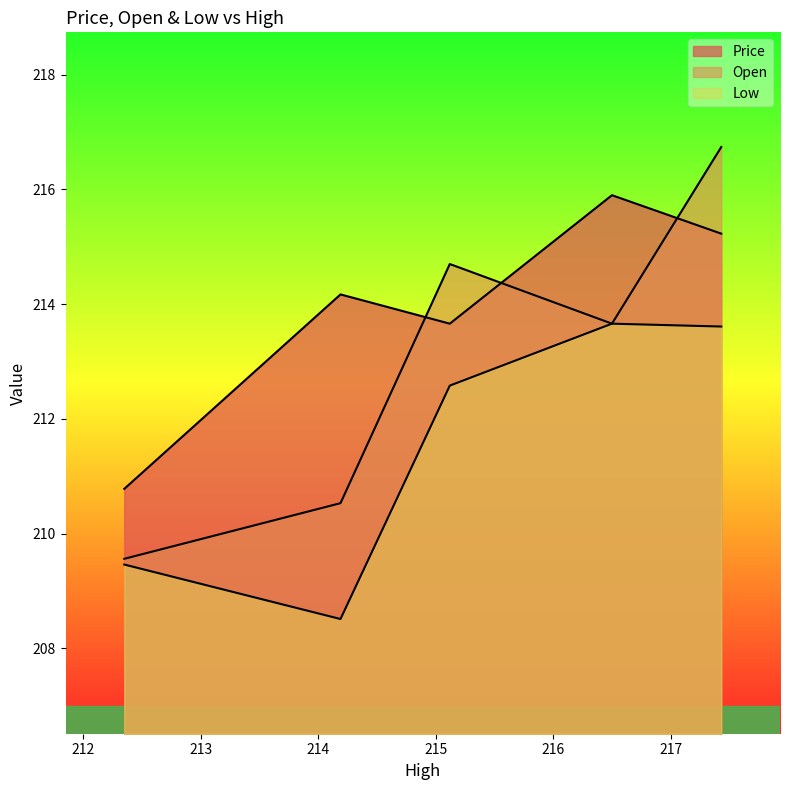

Between 217.43 and 214.19, which series saw the biggest shift?

Open